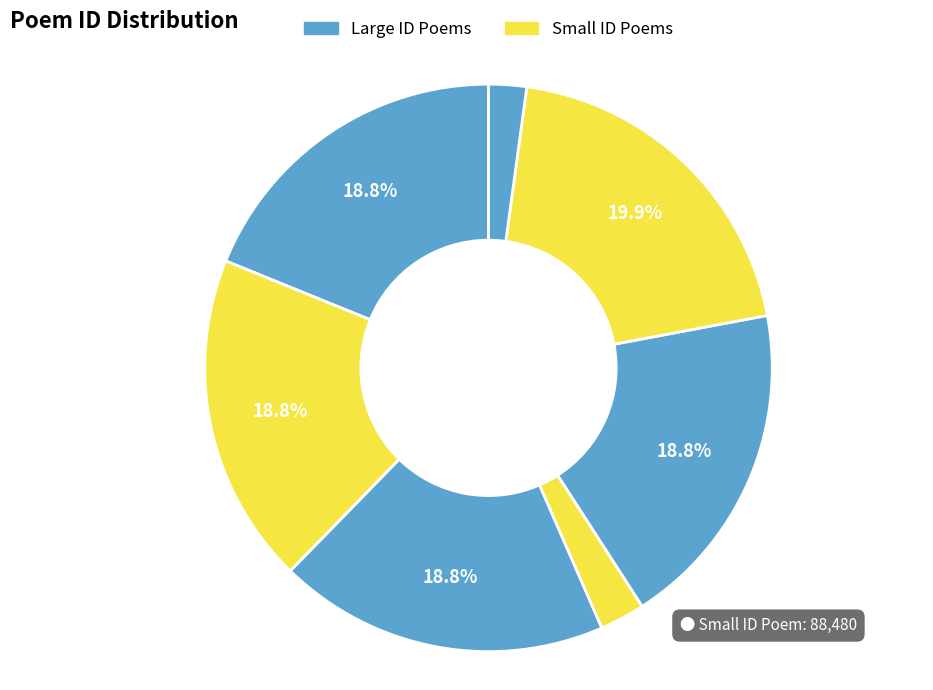

How many slices are in this pie chart?

7